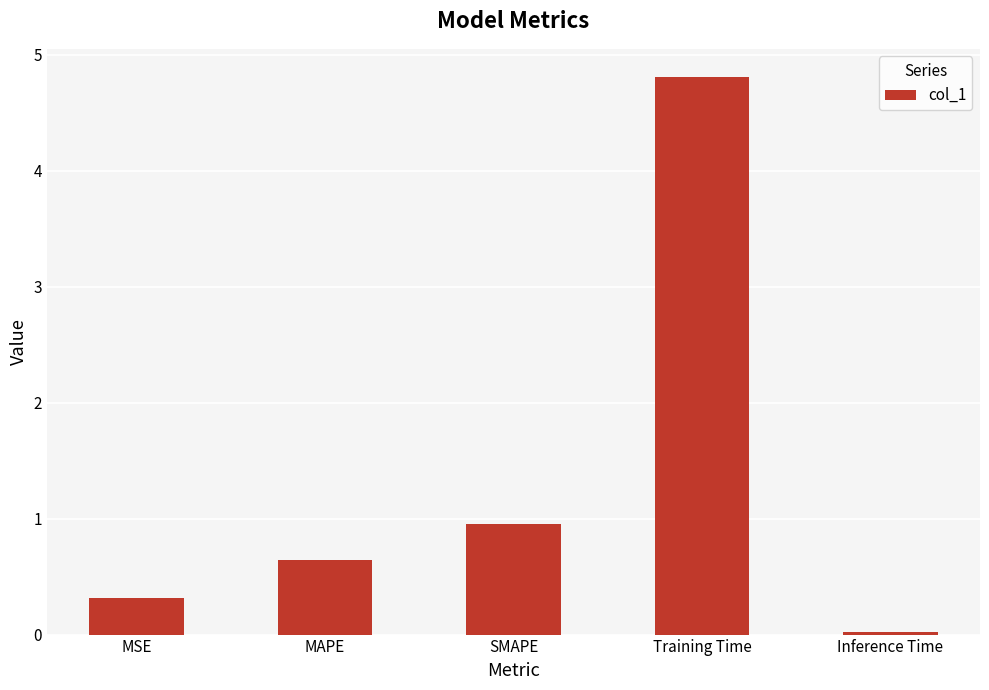

What is the average value?

1.3